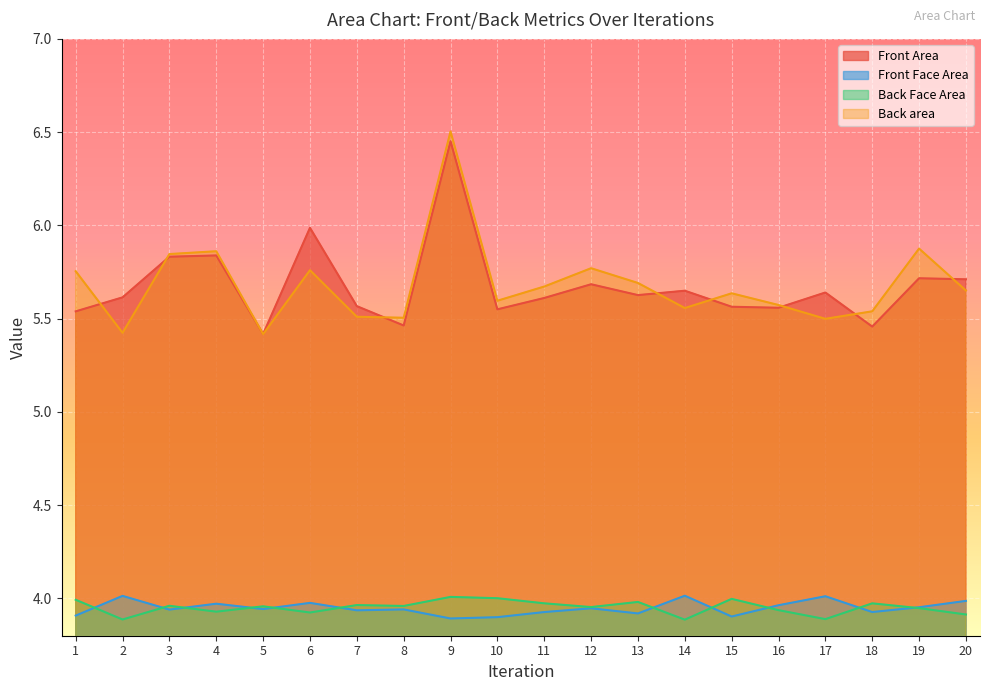

How many data points does each series have?

20